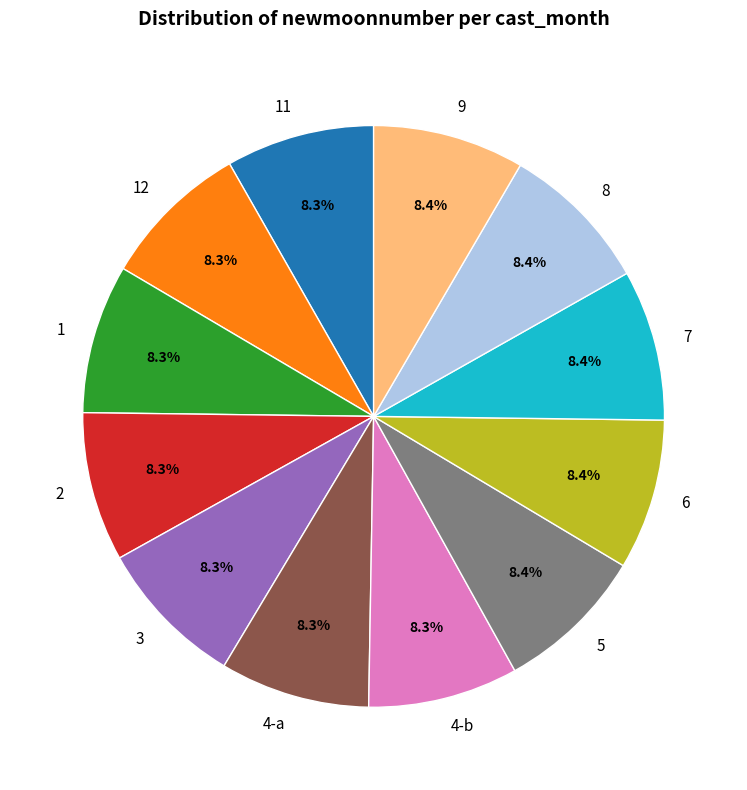

To the nearest percent, what portion does 6 represent?

8%